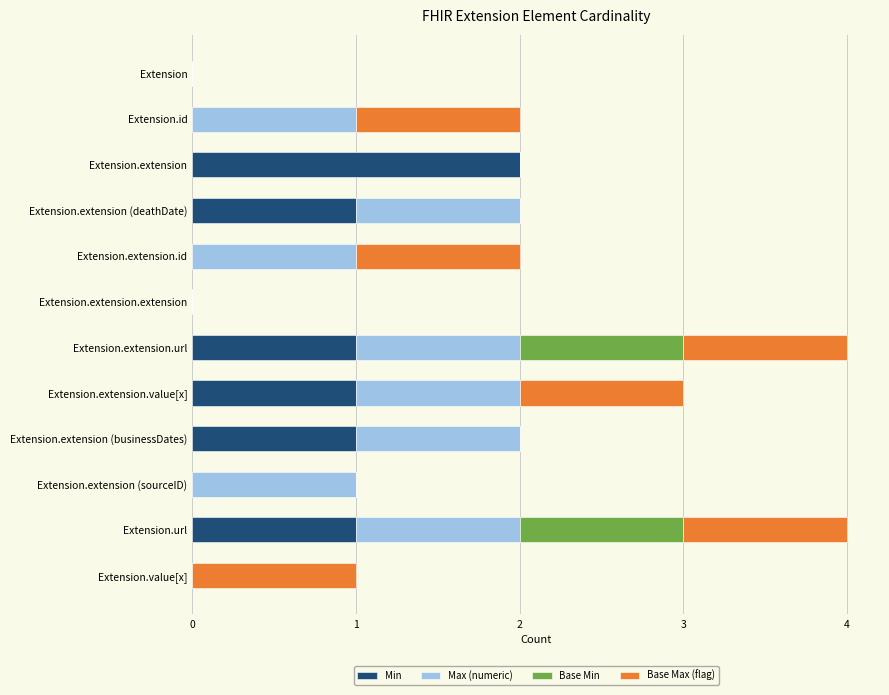

True or false: Min has a value of 0 at Extension.extension (sourceID).

True